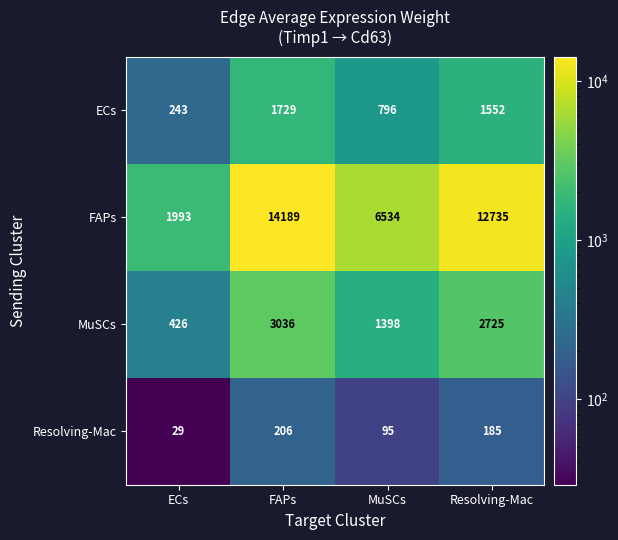

How many data points does each series have?

4